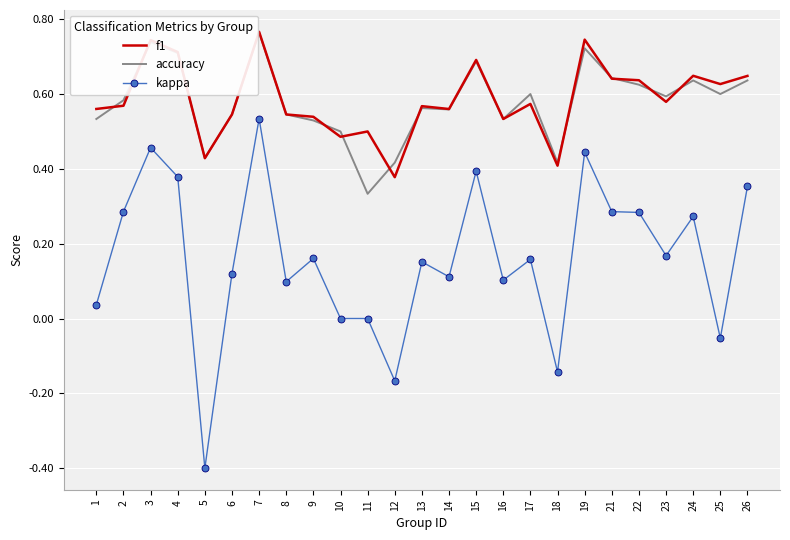

True or false: f1 and kappa cross at least once.

False